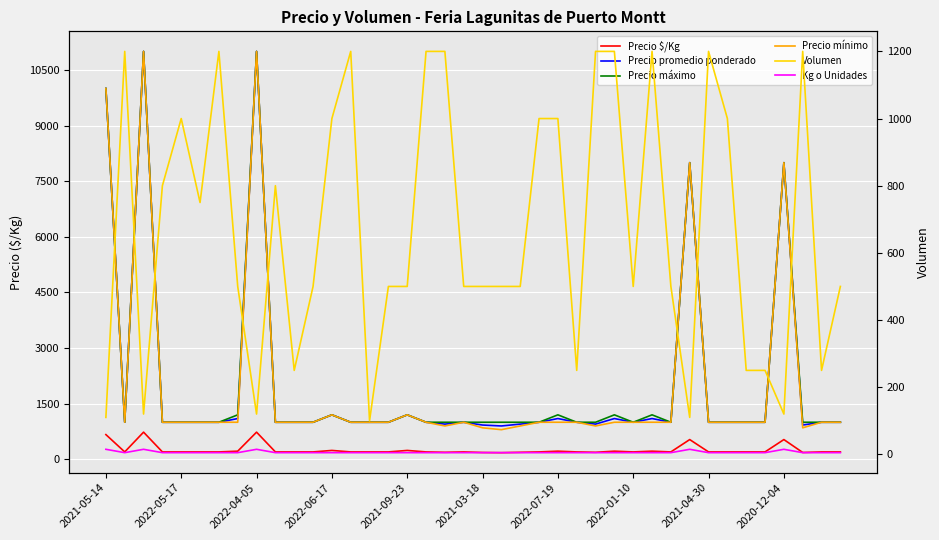

True or false: Kg o Unidades has a value of 5 at 25.

True